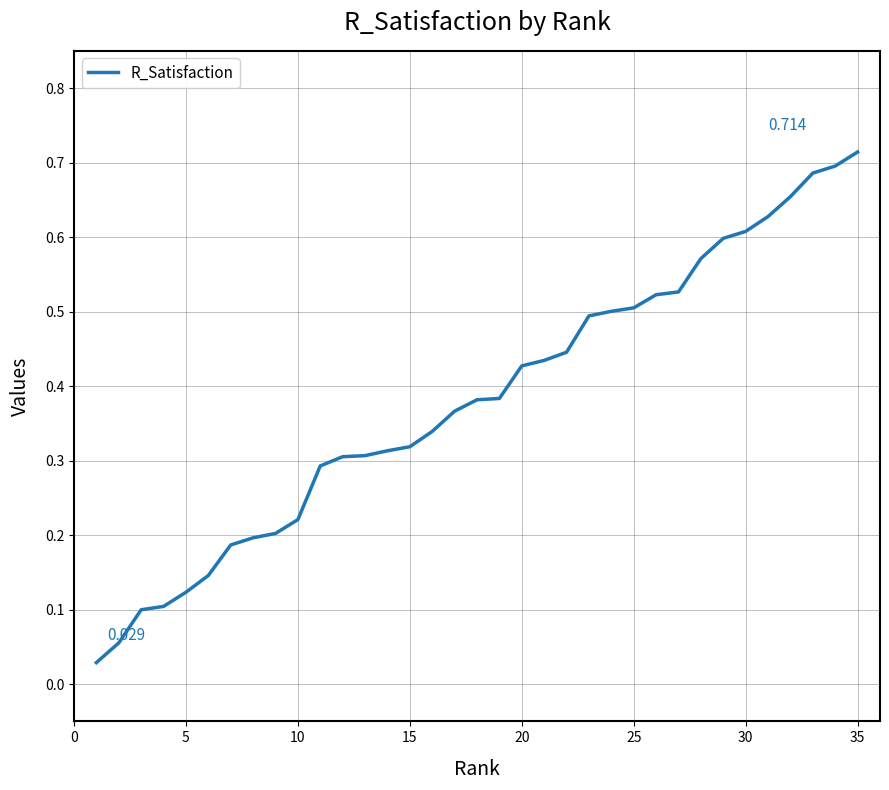

Does the chart have visible grid lines?

Yes